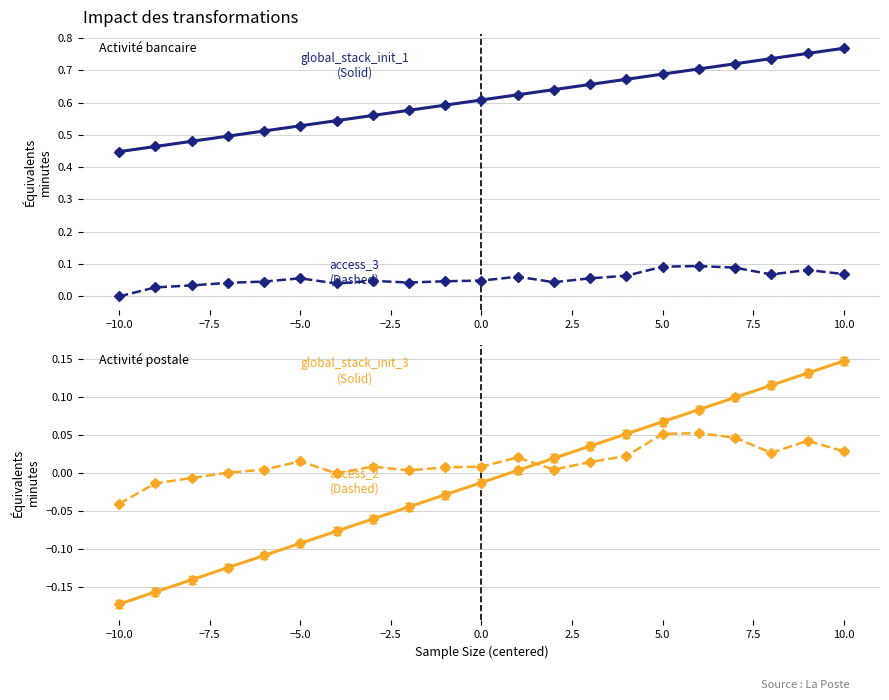

True or false: access_3 and global_stack_init_2 intersect in this chart.

False